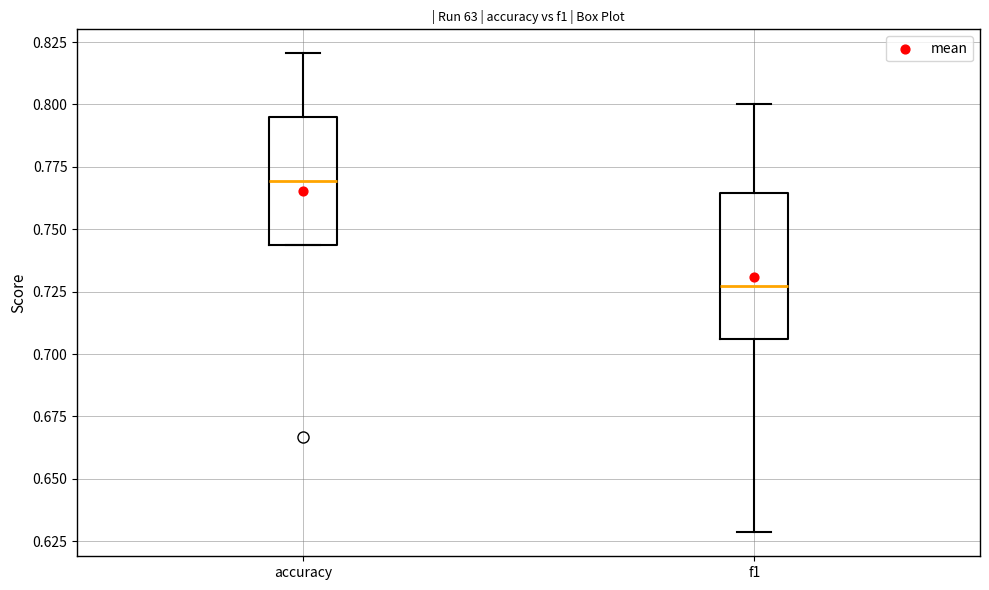

Reading left to right, transcribe this box plot: for each box, give where its median line is, the range the box spans, and where its two whiskers end, as read against the y-axis. The values are not printed on the chart, so give them approximately, as read against the axis.

accuracy: median 0.770, box 0.745 to 0.795, whiskers 0.745 to 0.820
f1: median 0.725, box 0.705 to 0.765, whiskers 0.630 to 0.800